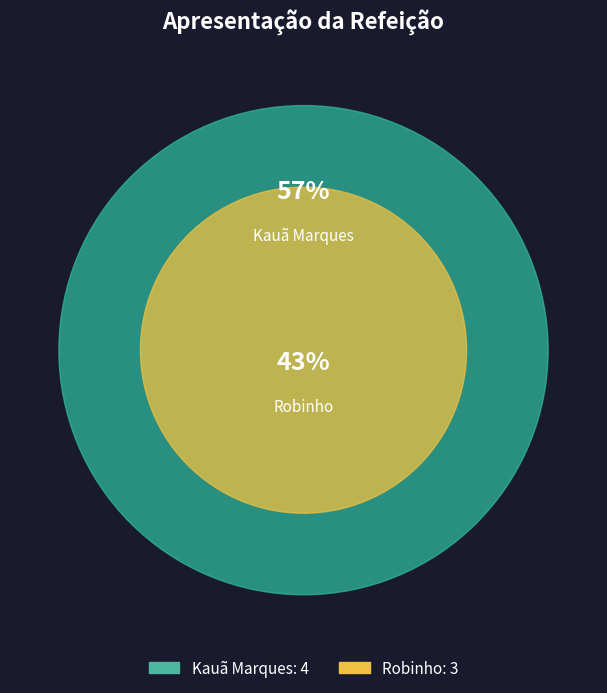

Does any single category account for the majority?

Yes